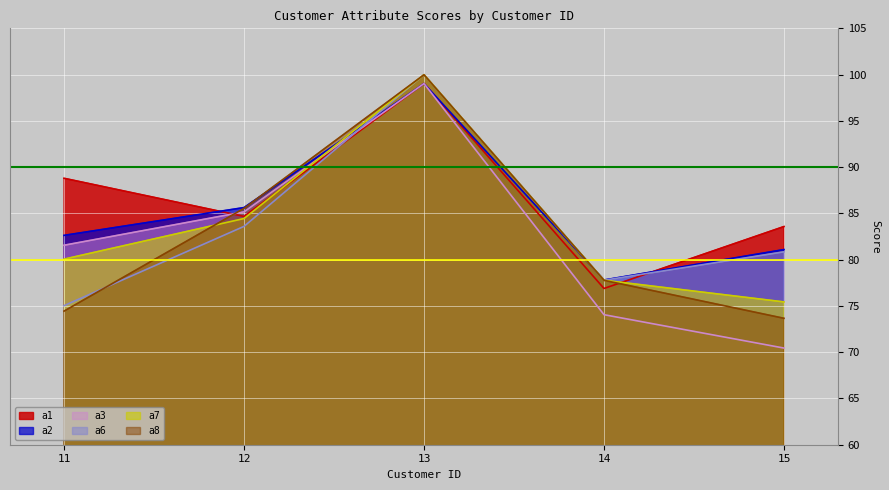

At which label is a6 closest to 87?

12